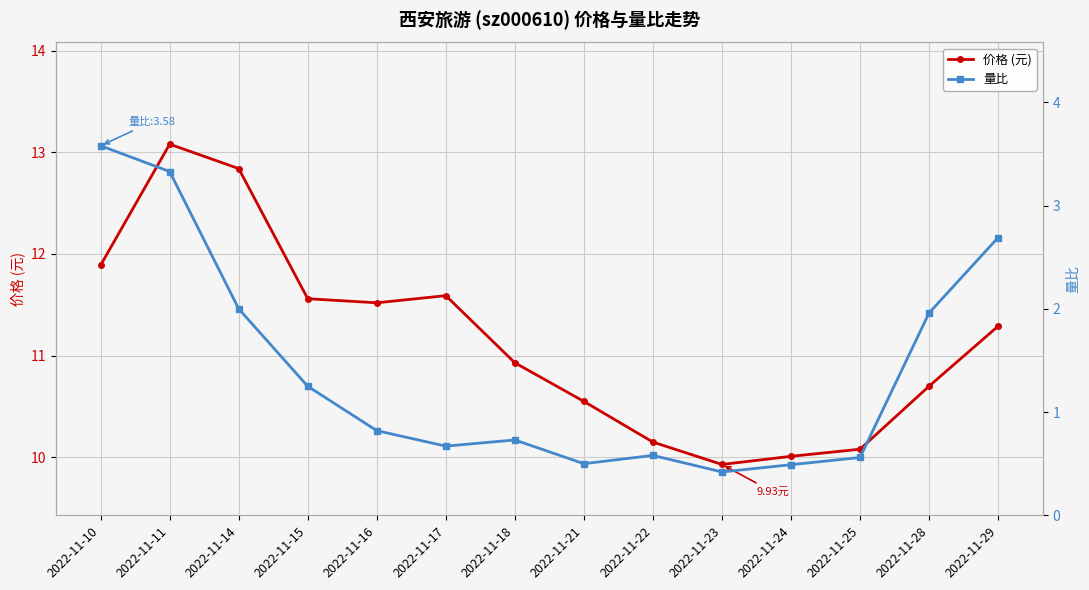

Count the number of categories in the chart.

14